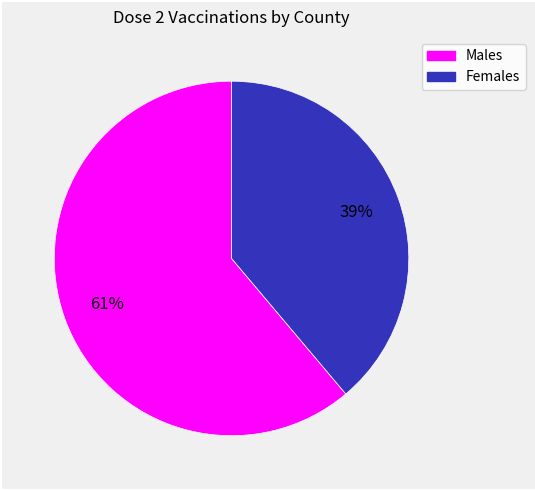

To the nearest percent, what is the average slice percentage?

50%